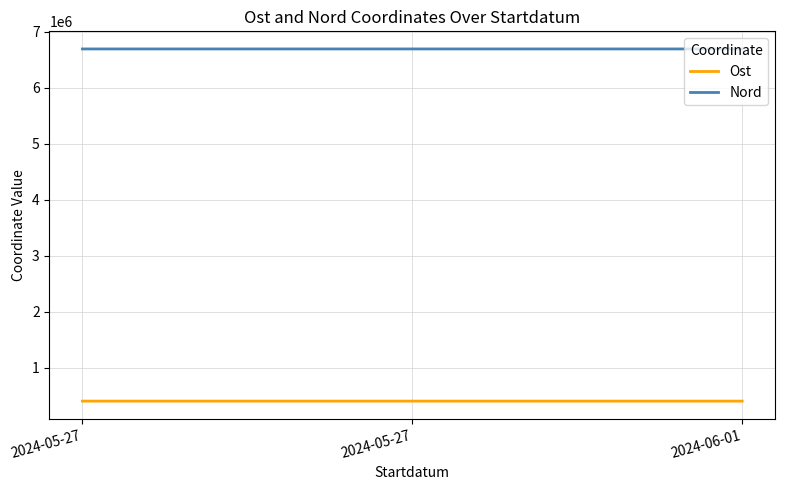

What is the minimum value for Ost?

403627